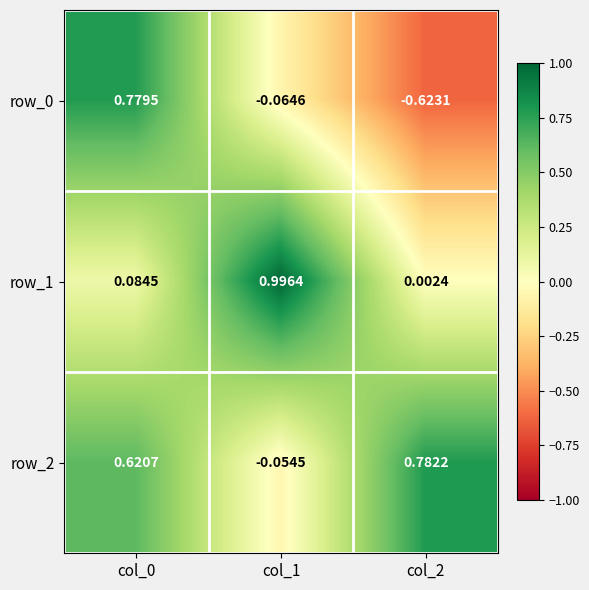

Reading left to right, transcribe all the data shown in this chart.

row_0: 0.8	-0.1	-0.6
row_1: 0.1	1.0	0.0
row_2: 0.6	-0.1	0.8